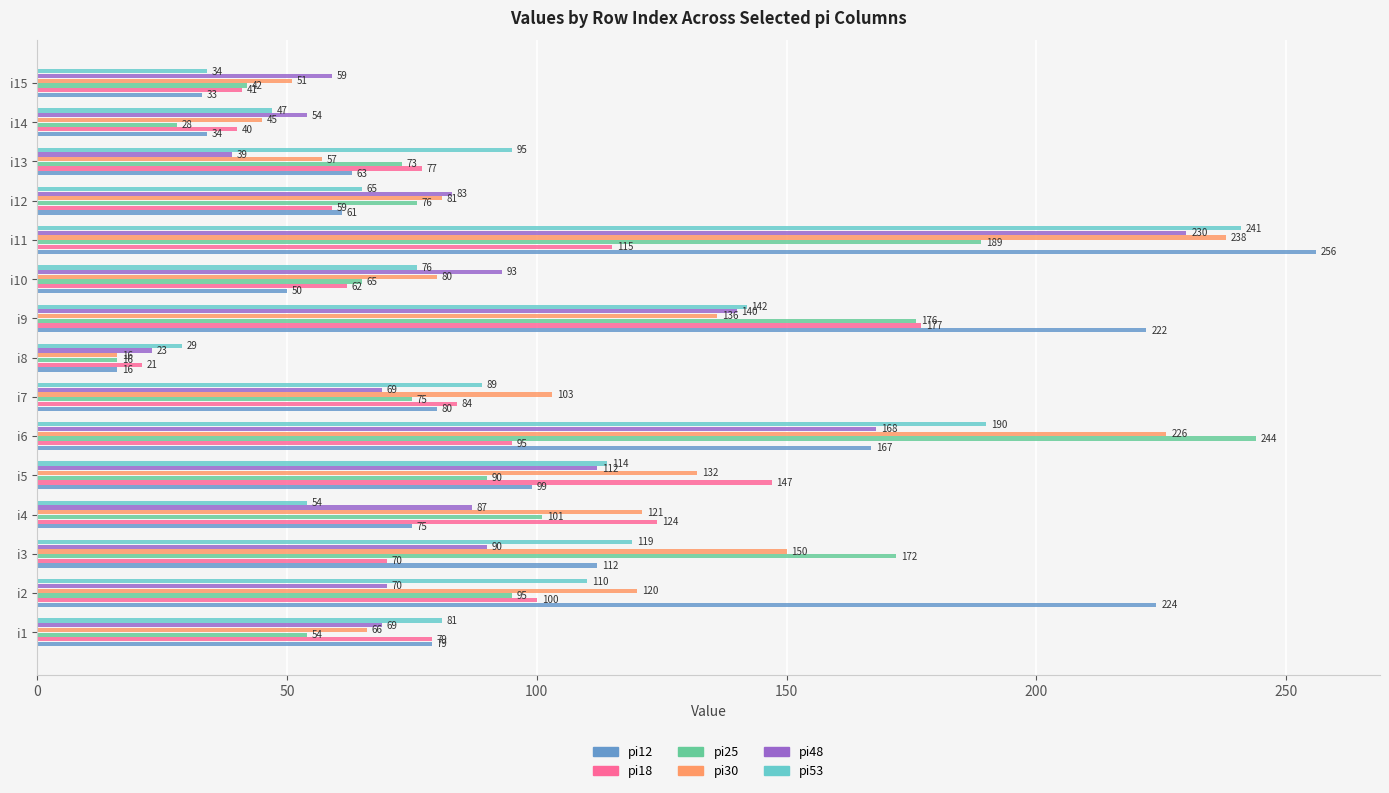

The value of pi30 at i3 is 150. True or false?

True